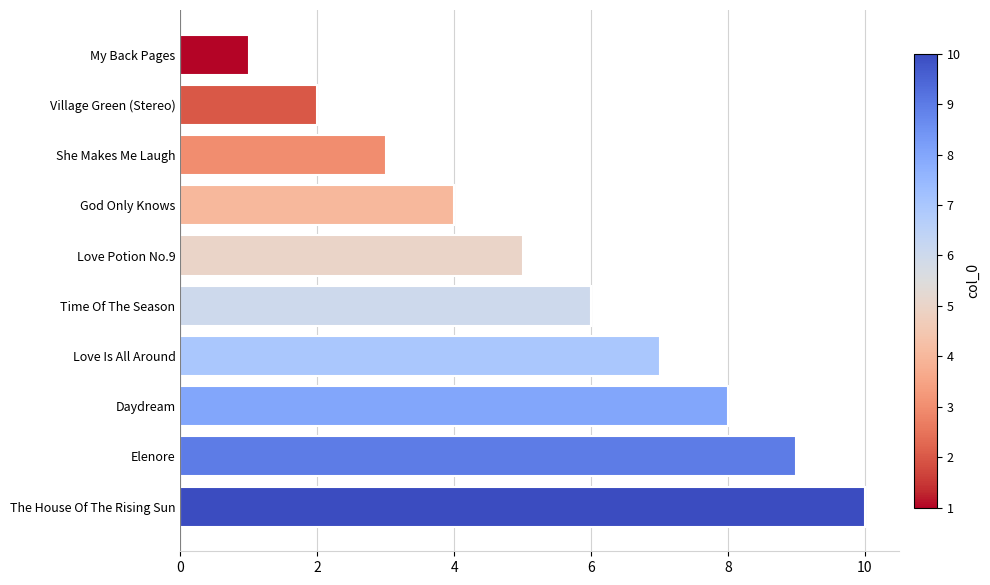

What is the label of the 7th bar from the bottom?

God Only Knows